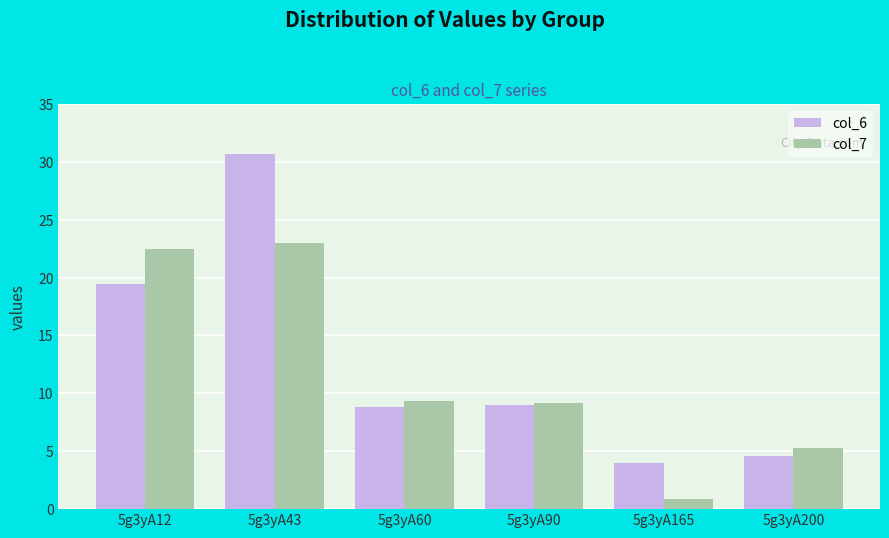

Which category has the highest value across all series?

5g3yA43